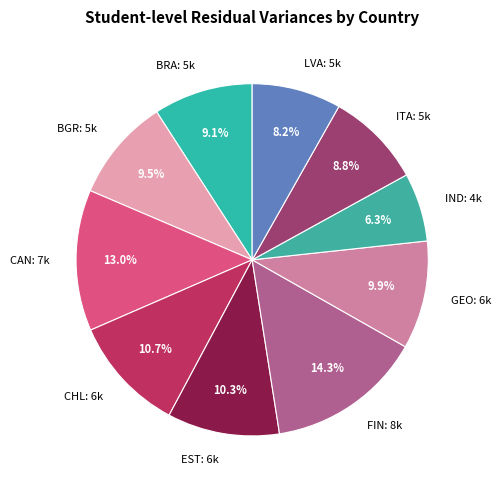

Count the number of slices in the pie.

10